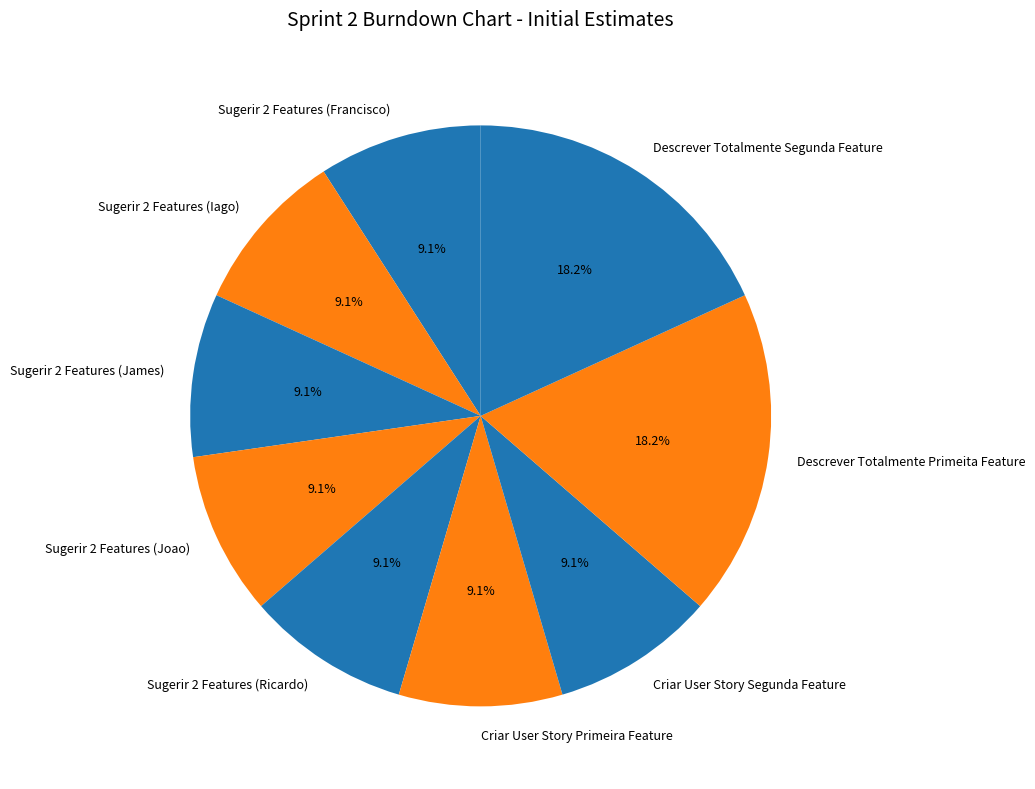

Is the sum of Sugerir 2 Features (Ricardo) and Criar User Story Segunda Feature greater than half?

No